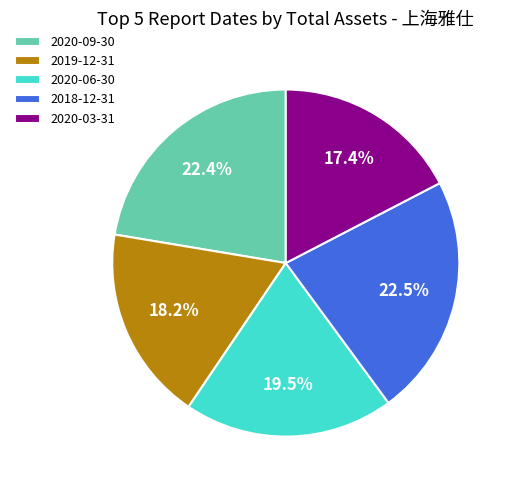

Approximately how many times larger is the value at 2020-06-30 compared to 2020-09-30?

0.9